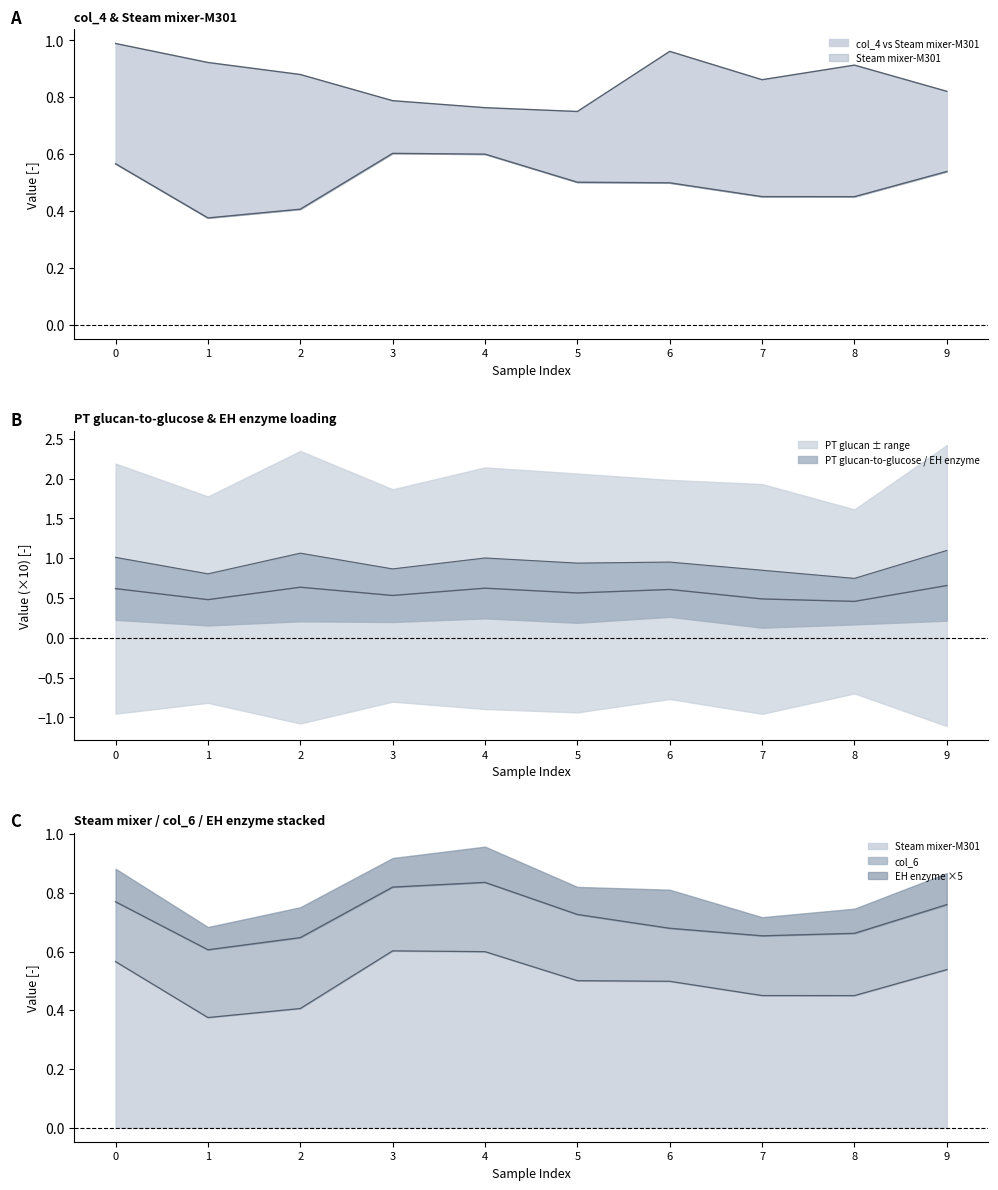

True or false: Pretreatment reactor system-R301 and Steam mixer-M301 cross at least once.

False